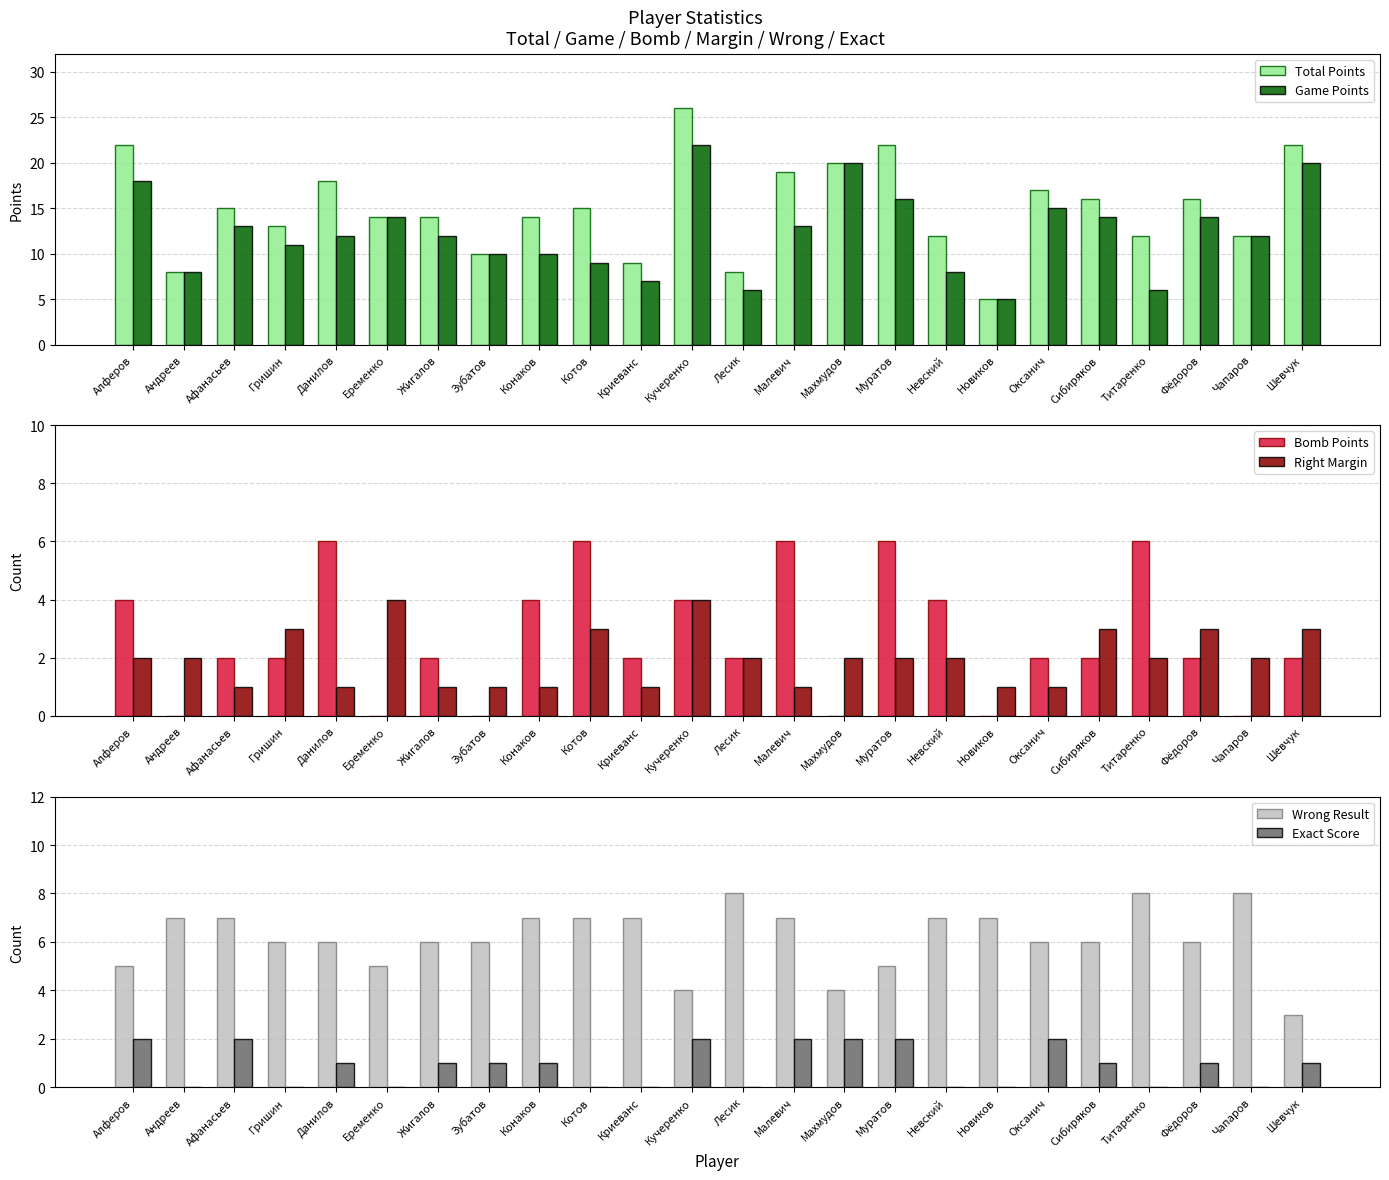

What is the maximum value for Game Points?

22